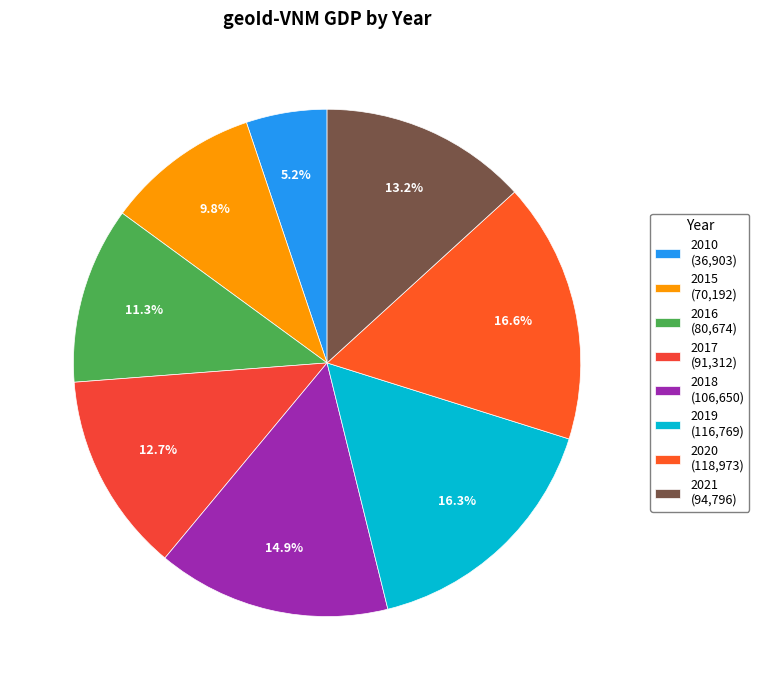

How many slices are in this pie chart?

8